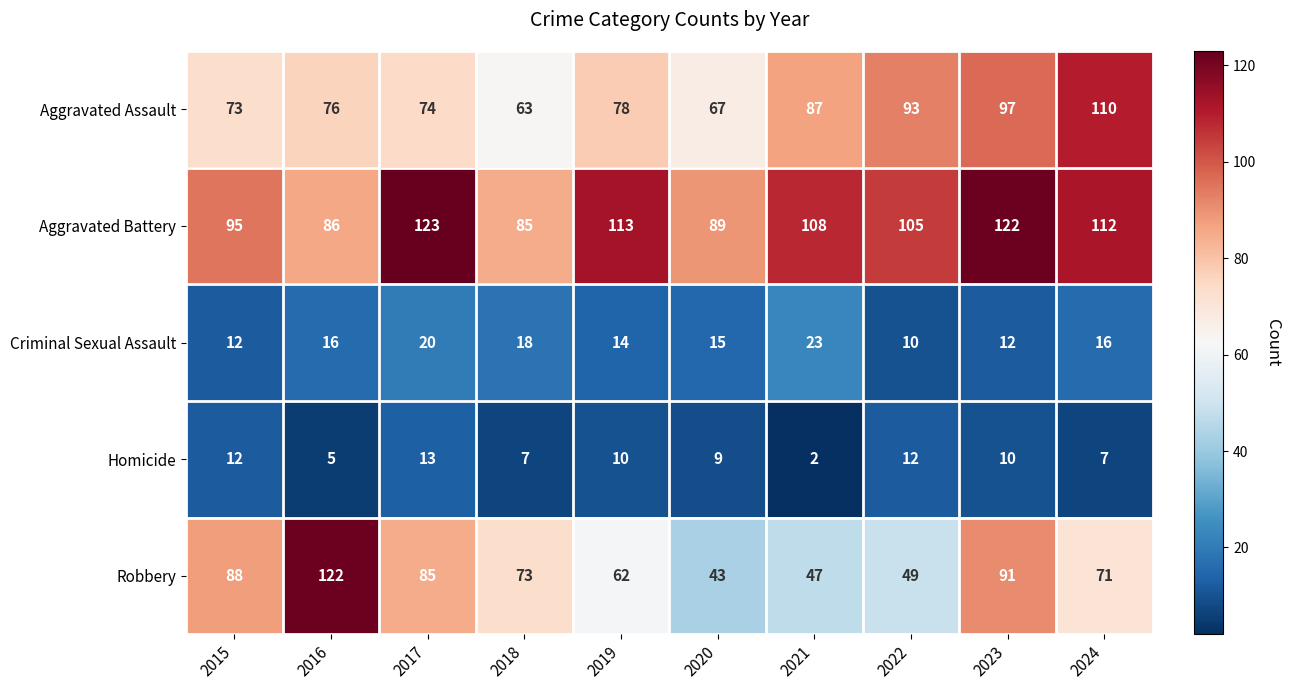

Rank the series at 2018 from highest to lowest value.

Aggravated Battery, Robbery, Aggravated Assault, Criminal Sexual Assault, Homicide